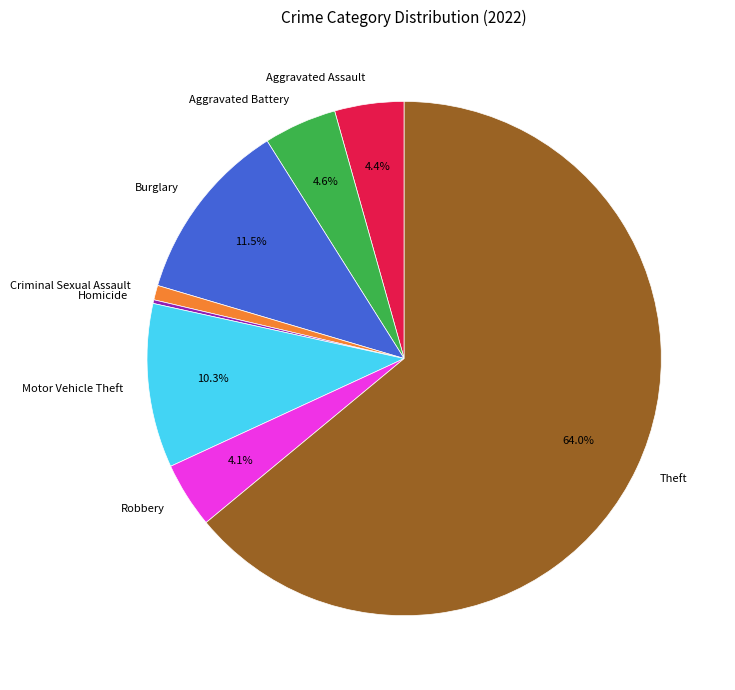

To the nearest percent, what percentage of the pie is Aggravated Assault?

4%